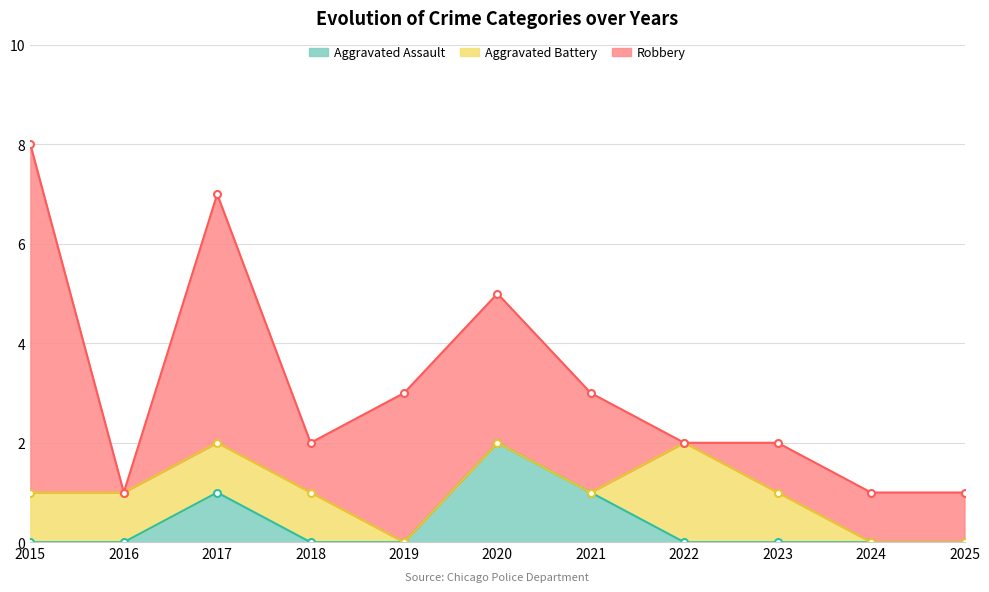

Which series has the largest total across all categories?

Robbery